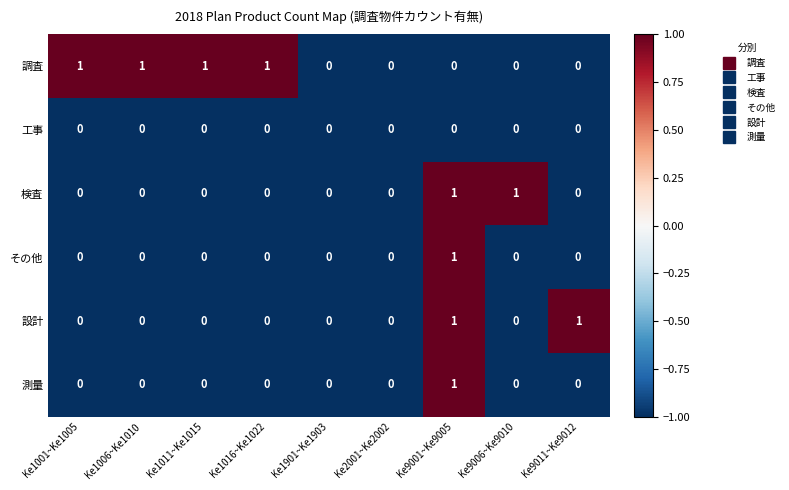

Which series has the largest total across all categories?

調査